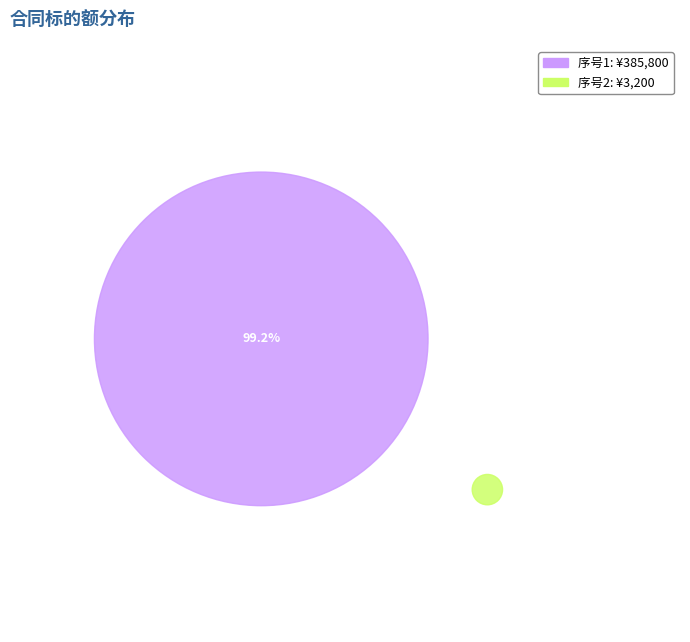

To the nearest percent, what is the average slice percentage?

50%